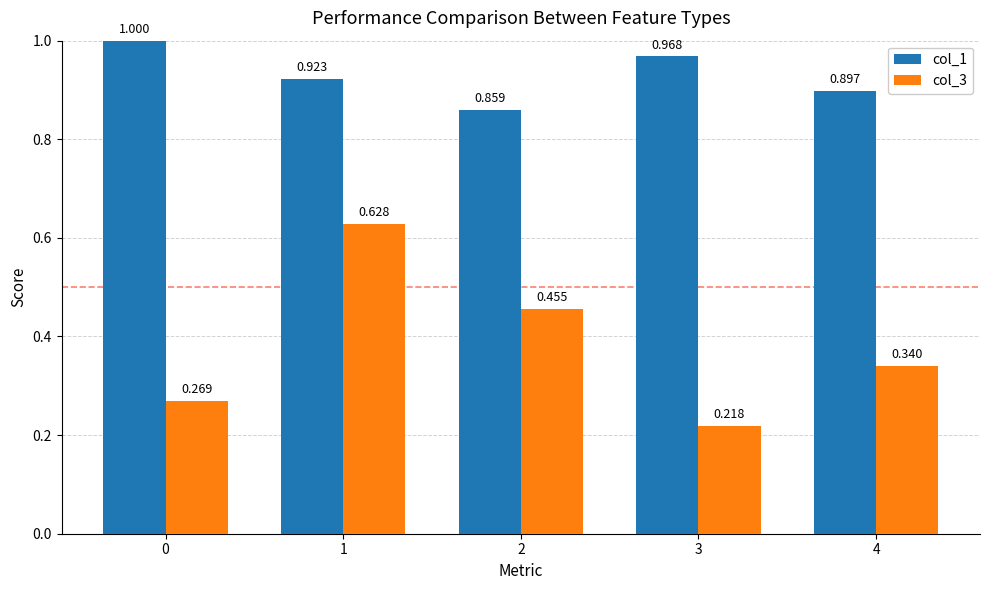

How many data points does each series have?

5